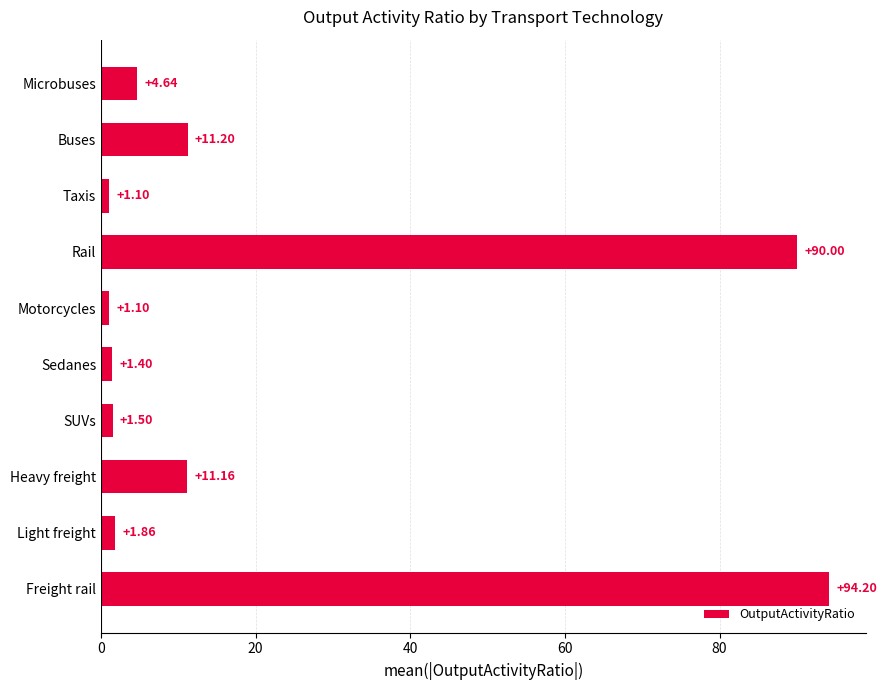

How many bars are there in total?

10